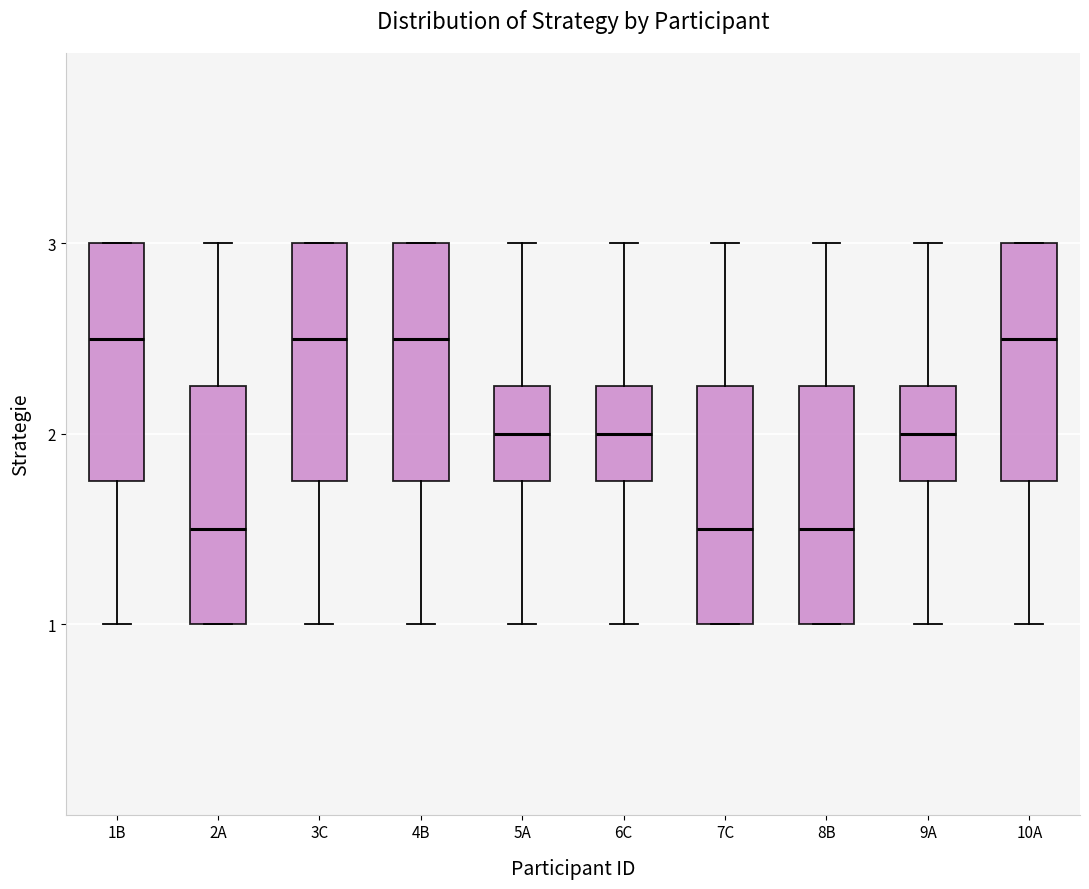

Reading left to right, transcribe this box plot: for each box, give where its median line is, the range the box spans, and where its two whiskers end, as read against the y-axis. The values are not printed on the chart, so give them approximately, as read against the axis.

1B: median 2.5, box 1.8 to 3.0, whiskers 1.0 to 3.0
2A: median 1.5, box 1.0 to 2.3, whiskers 1.0 to 3.0
3C: median 2.5, box 1.8 to 3.0, whiskers 1.0 to 3.0
4B: median 2.5, box 1.8 to 3.0, whiskers 1.0 to 3.0
5A: median 2.0, box 1.8 to 2.3, whiskers 1.0 to 3.0
6C: median 2.0, box 1.8 to 2.3, whiskers 1.0 to 3.0
7C: median 1.5, box 1.0 to 2.3, whiskers 1.0 to 3.0
8B: median 1.5, box 1.0 to 2.3, whiskers 1.0 to 3.0
9A: median 2.0, box 1.8 to 2.3, whiskers 1.0 to 3.0
10A: median 2.5, box 1.8 to 3.0, whiskers 1.0 to 3.0